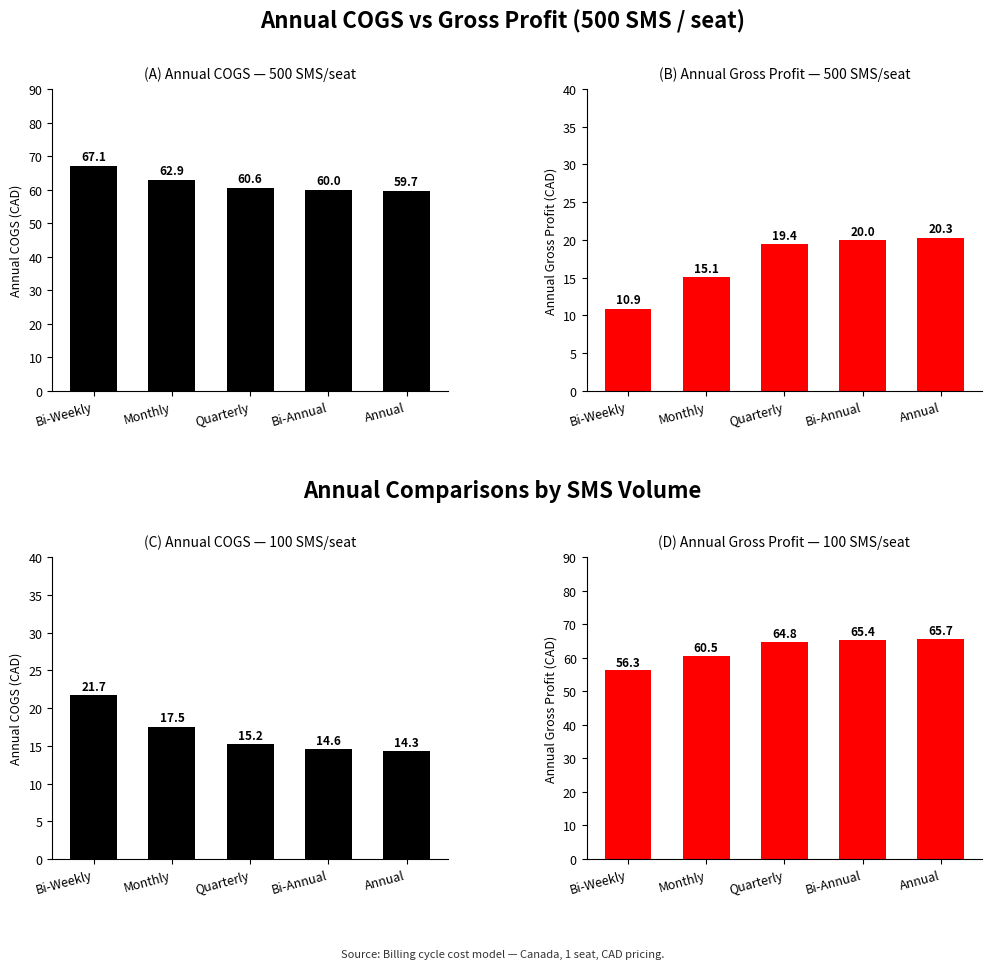

True or false: Gross Profit (100 SMS) has a value of 73.9 at Bi-Weekly.

False